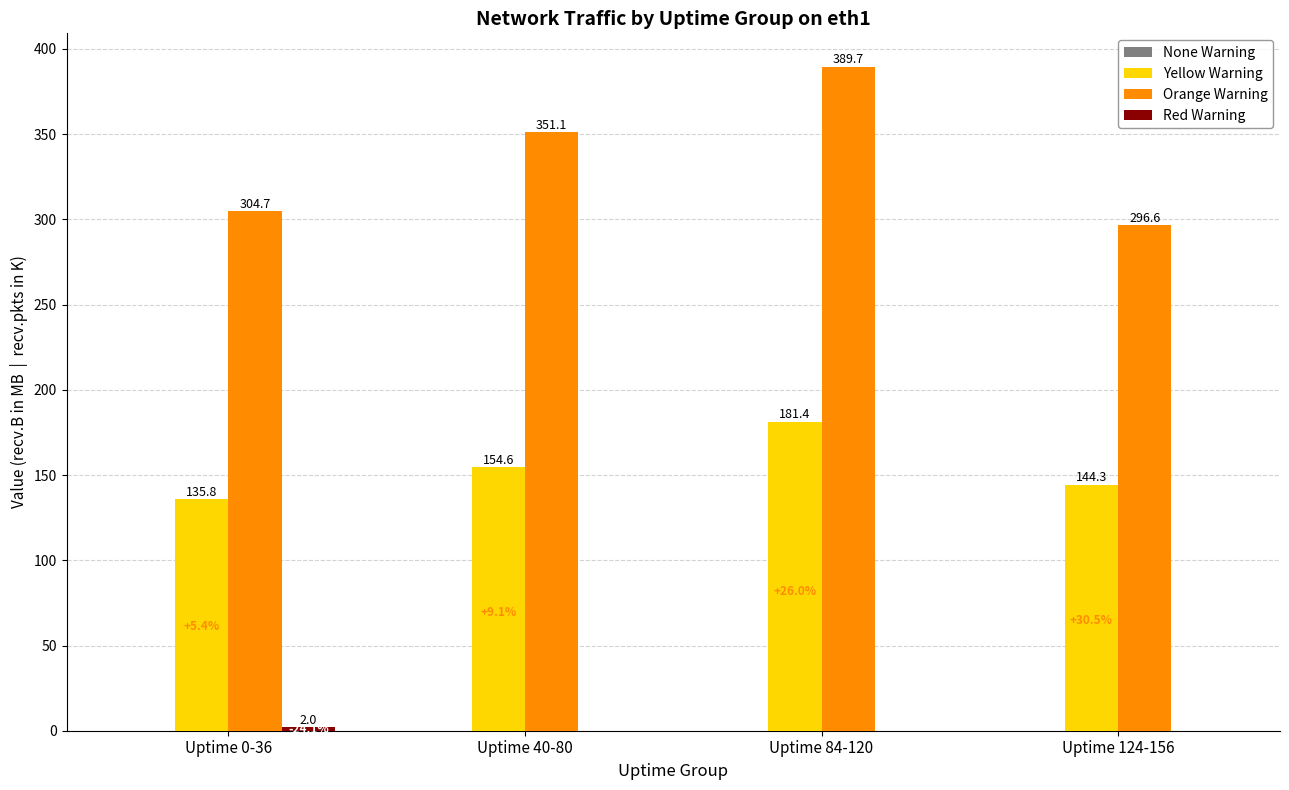

At which category is the sum across all series the highest?

Uptime 84-120